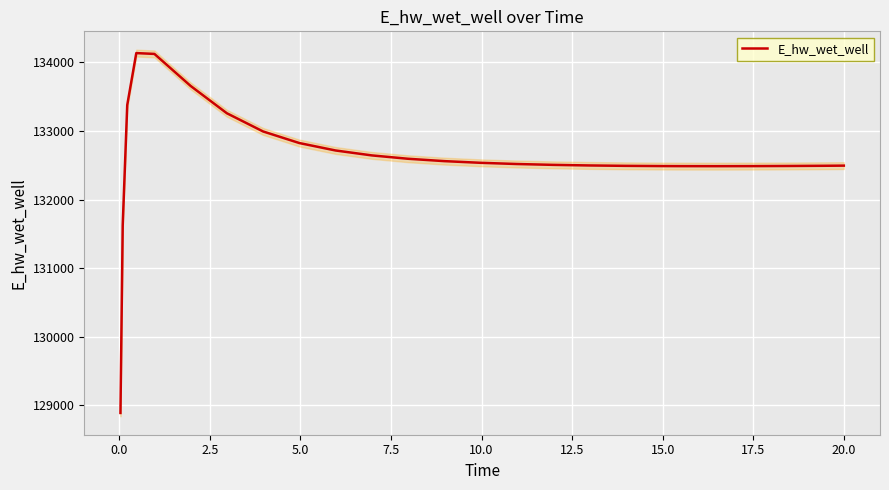

How many lines are shown in the chart?

1